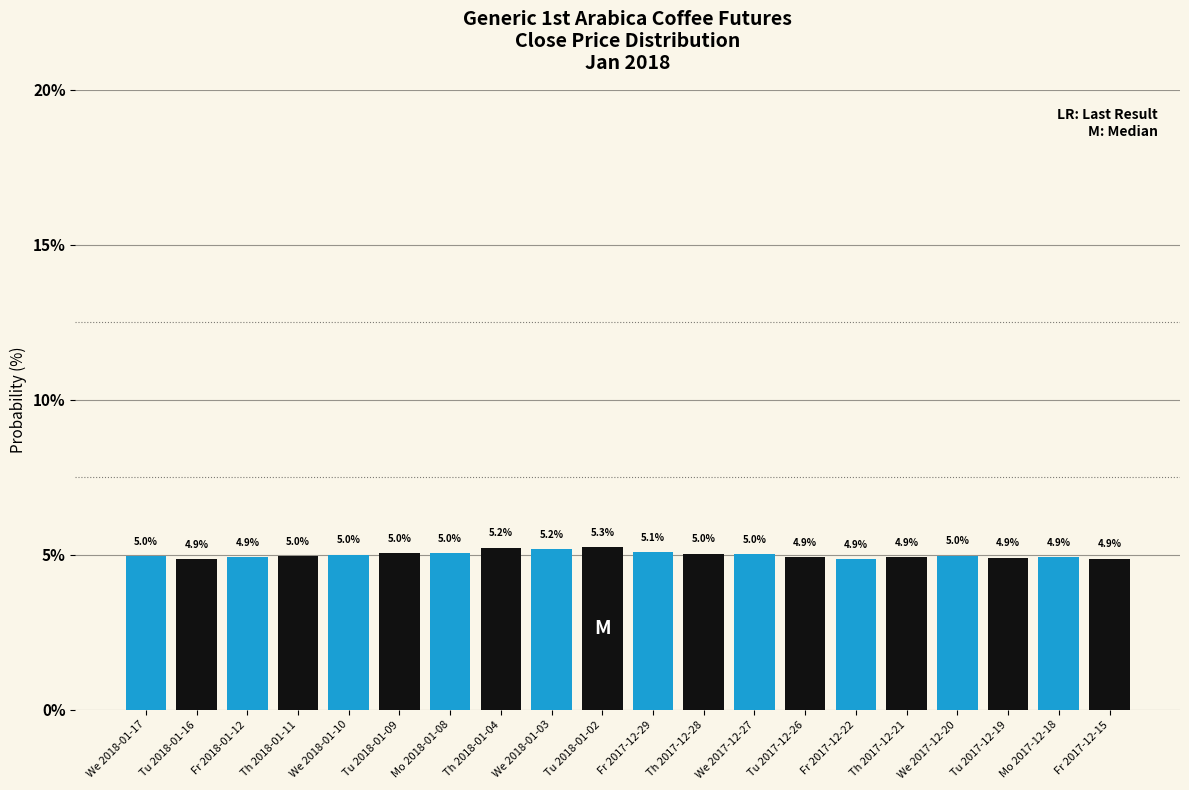

What is the maximum value shown in the chart?

5.3